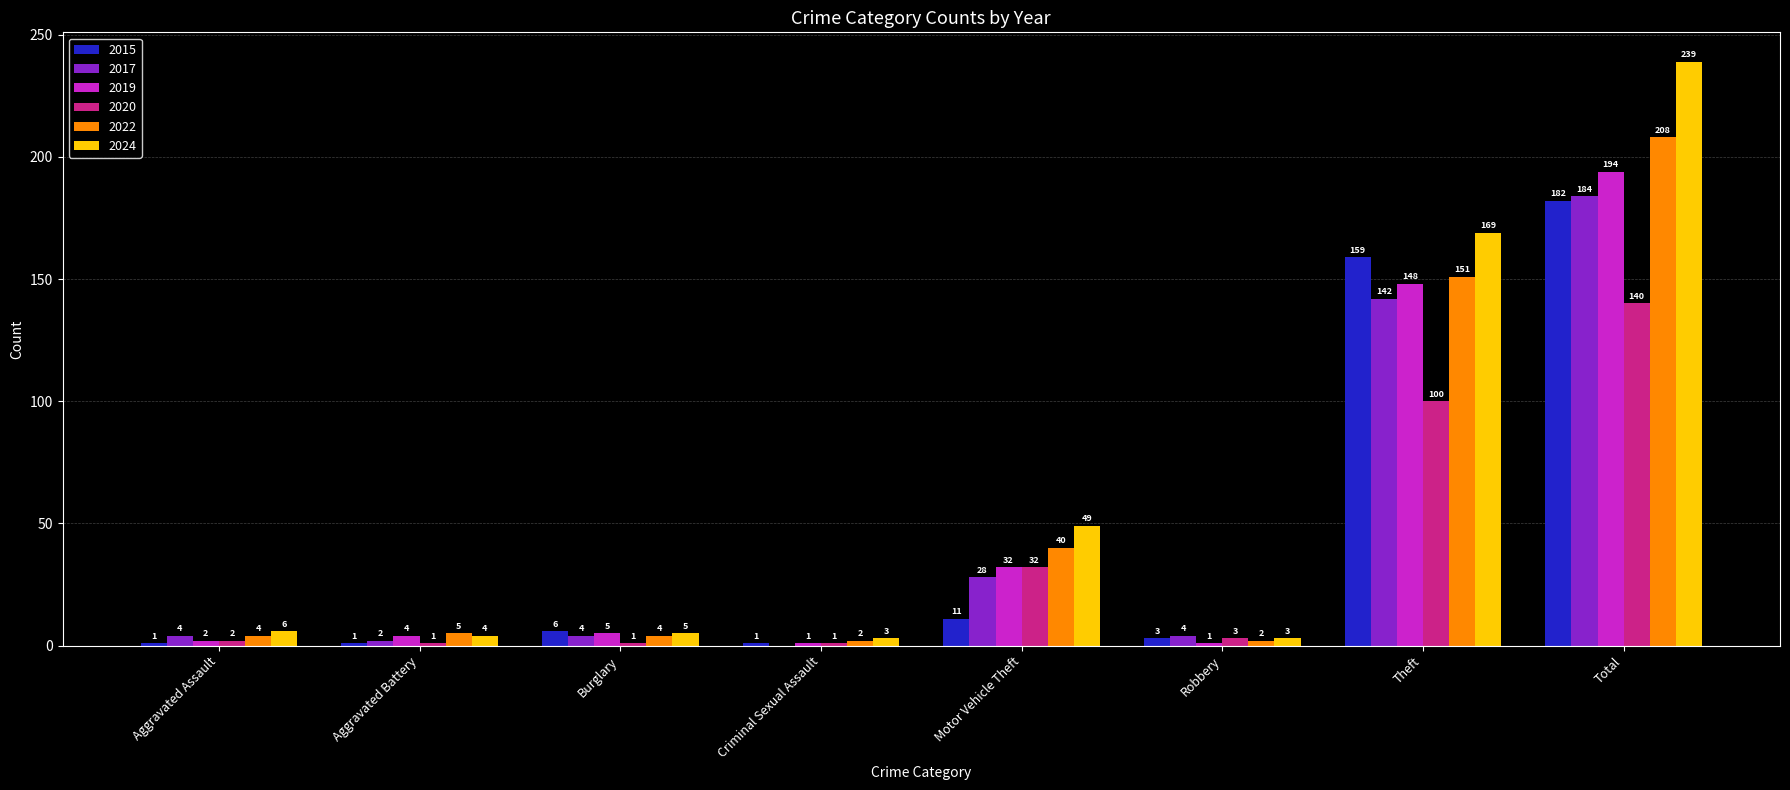

Which series has the largest total across all categories?

2024